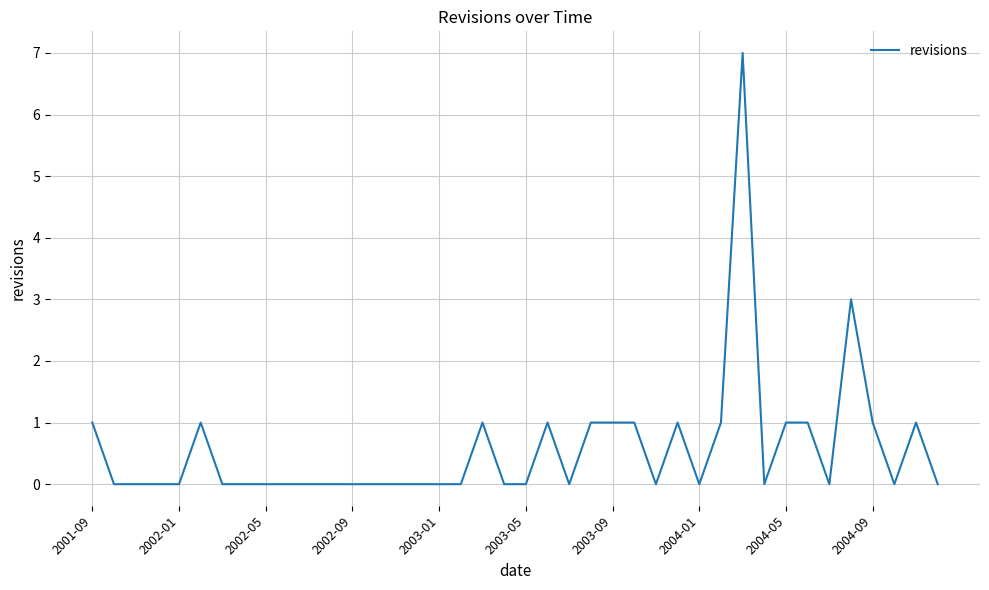

How many lines are shown in the chart?

1